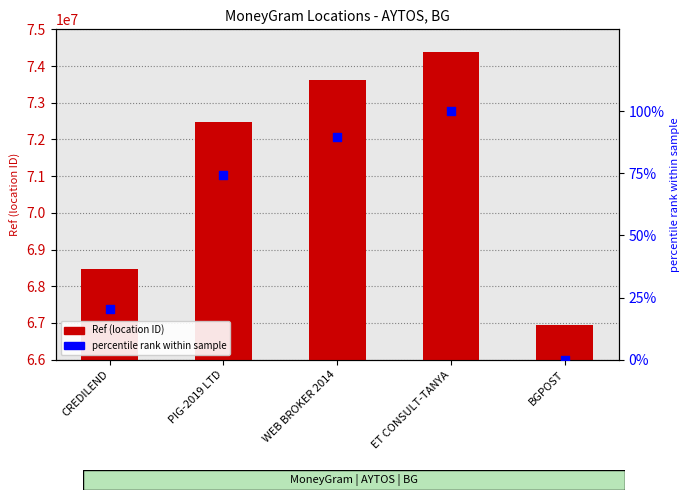

At which category is the sum across all series the highest?

ET CONSULT-TANYA